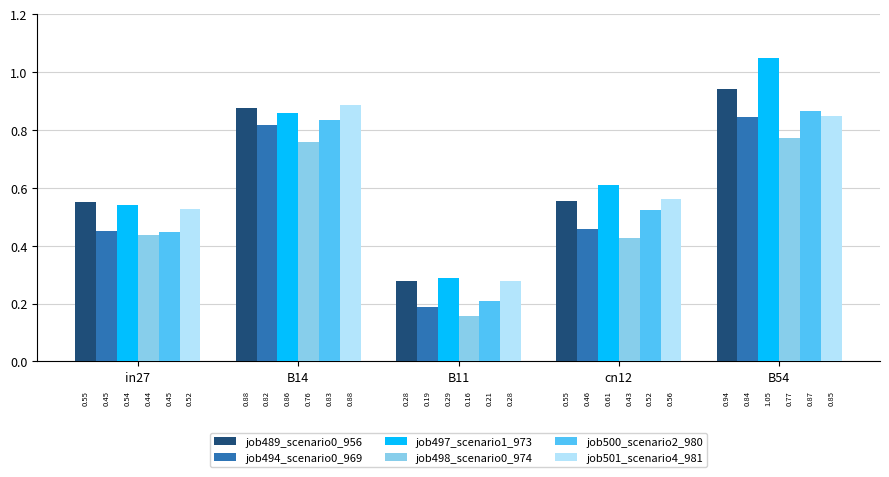

What is the label of the 3rd bar from the right?

B11